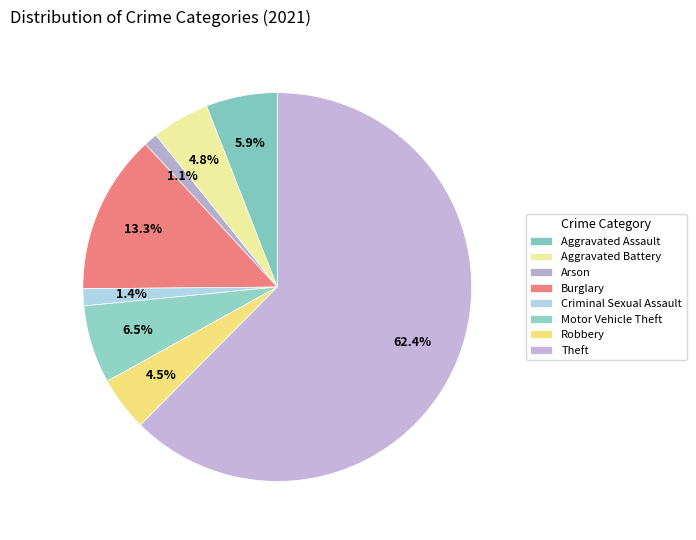

Does Motor Vehicle Theft account for over 50% of the chart?

No